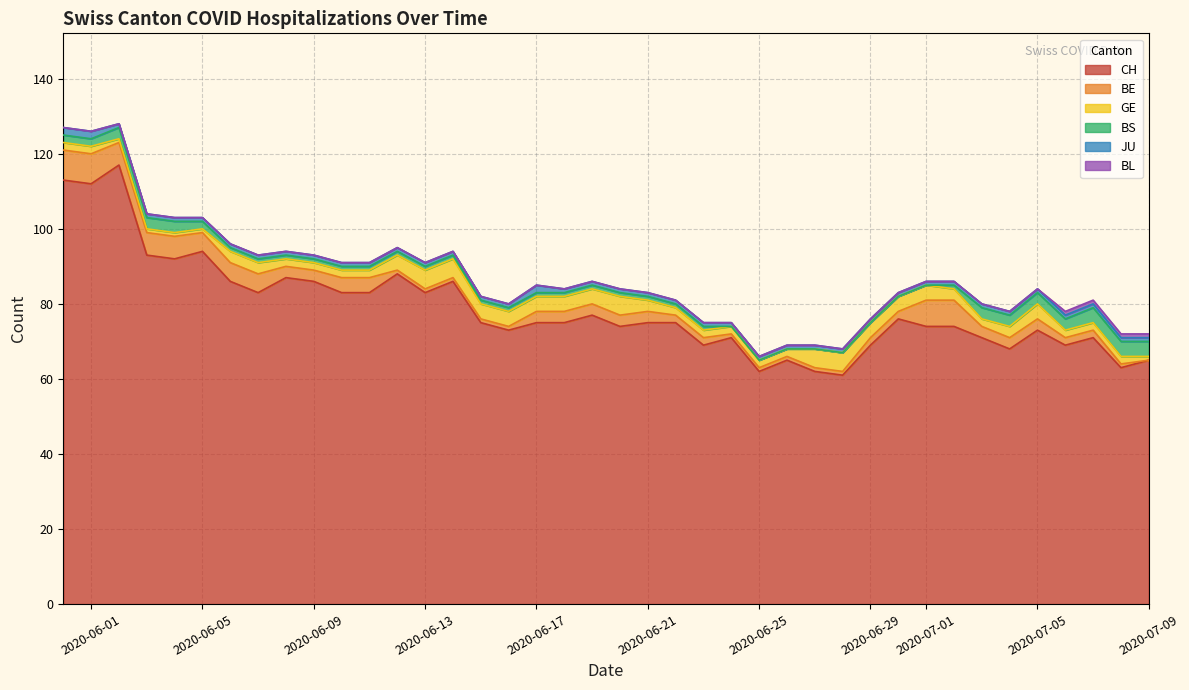

How many data points in JU are above 1?

3